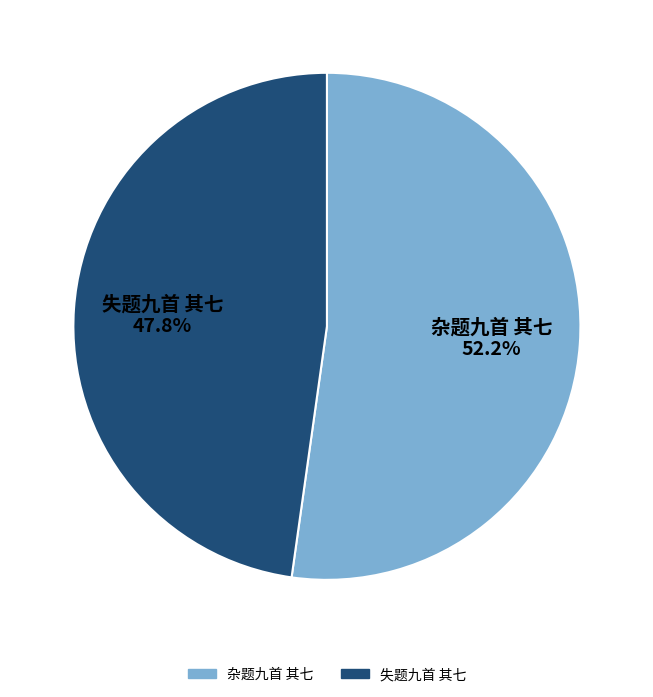

How many segments does this pie chart have?

2